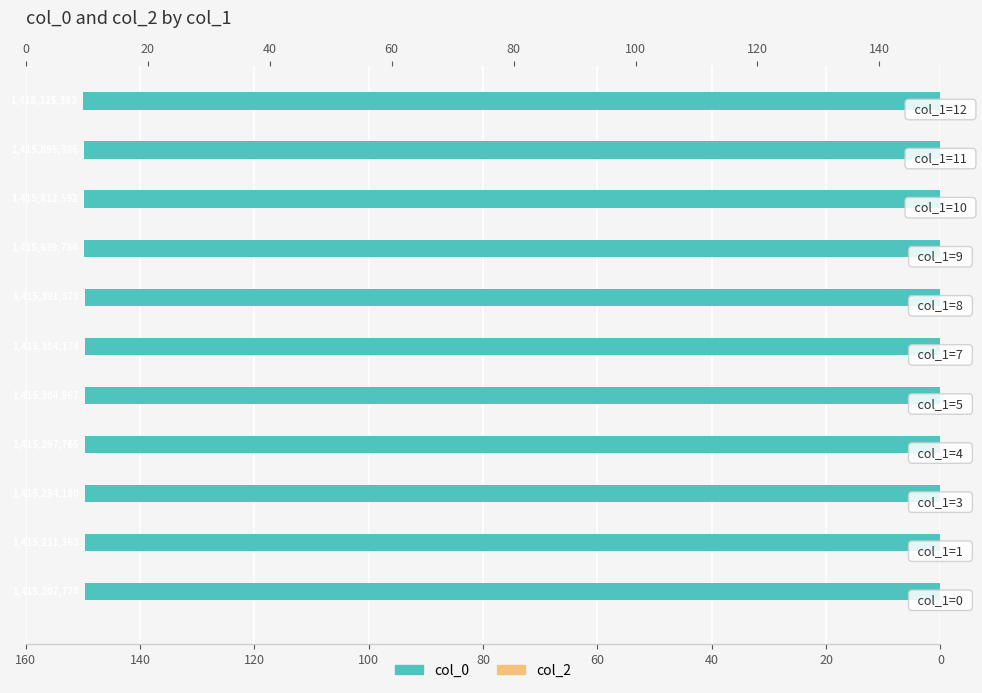

The value of col_2 at 40 is 0.6. True or false?

False